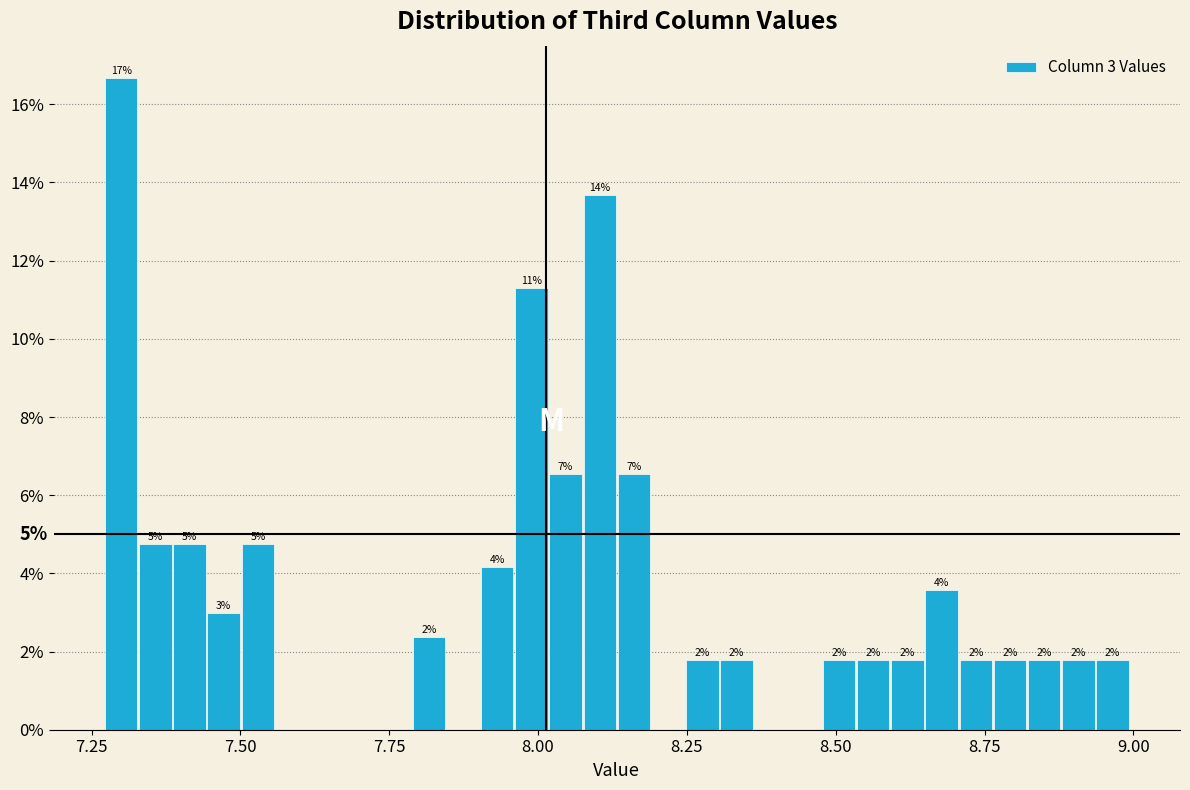

Around what value on the x-axis is the tallest bar? Give the approximate position of its centre, as read against the axis.

7.30